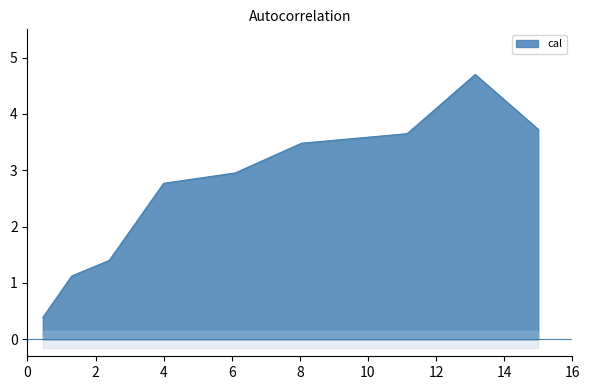

The chart shows a value of 3.4 at 8.05. True or false?

True